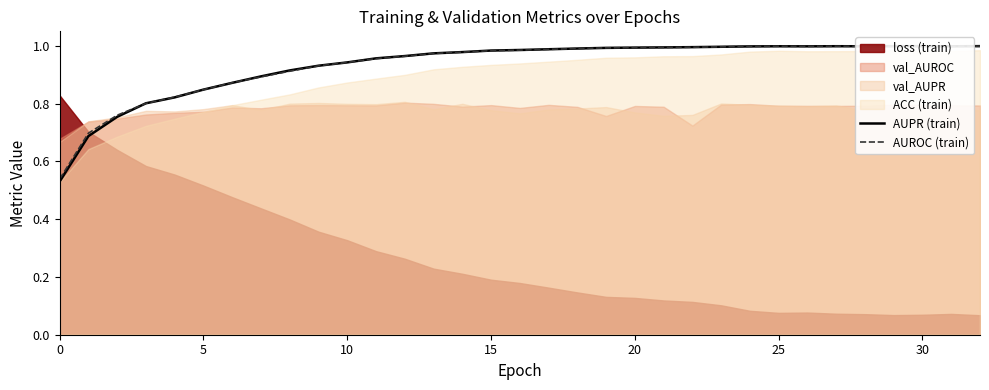

Between 29 and 30, which is larger?

30